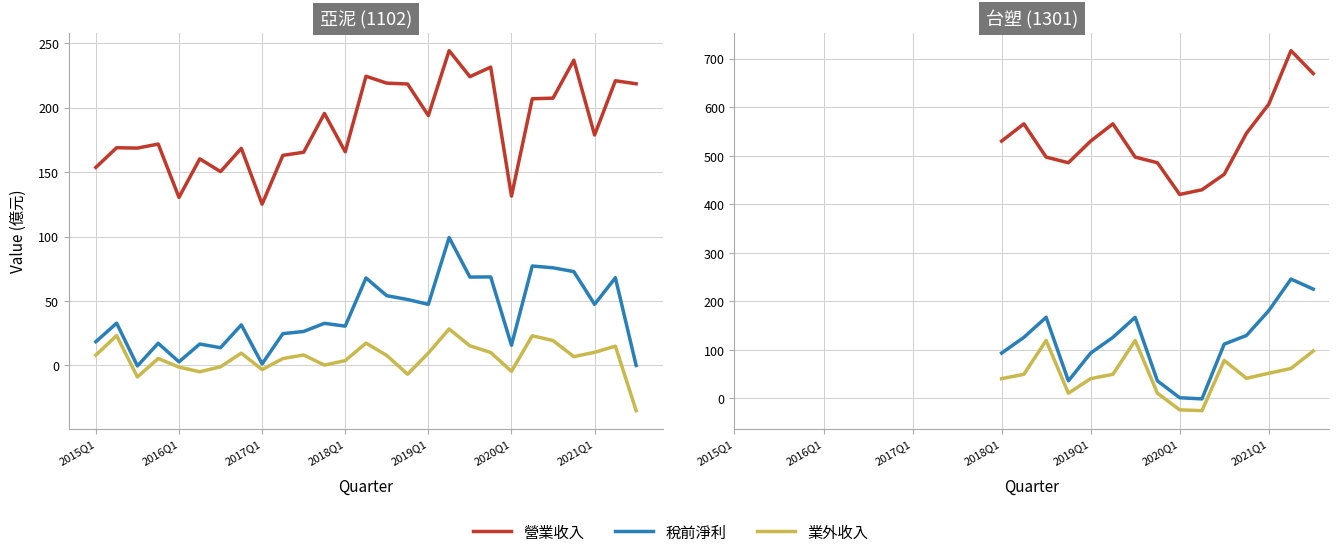

What position from the left is 2016Q1?

5